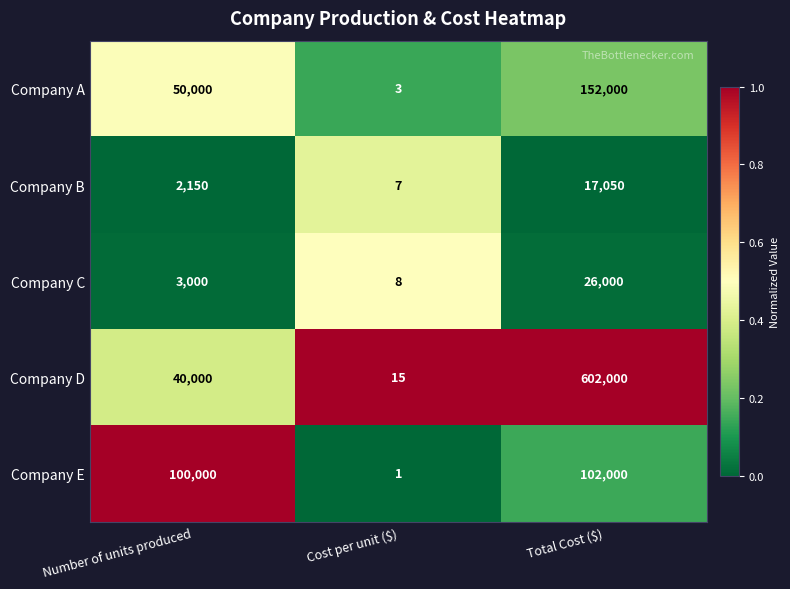

What is the sum of the Company A values at Number of units produced and Cost per unit ($)?

50003